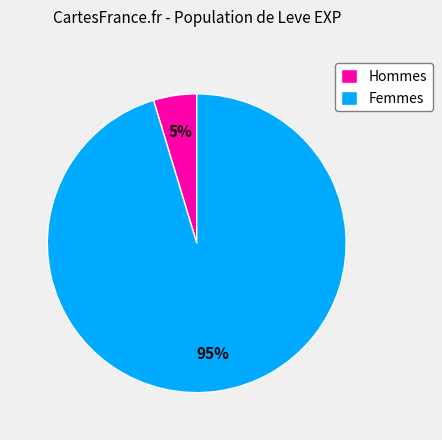

Which slice is the largest?

Femmes